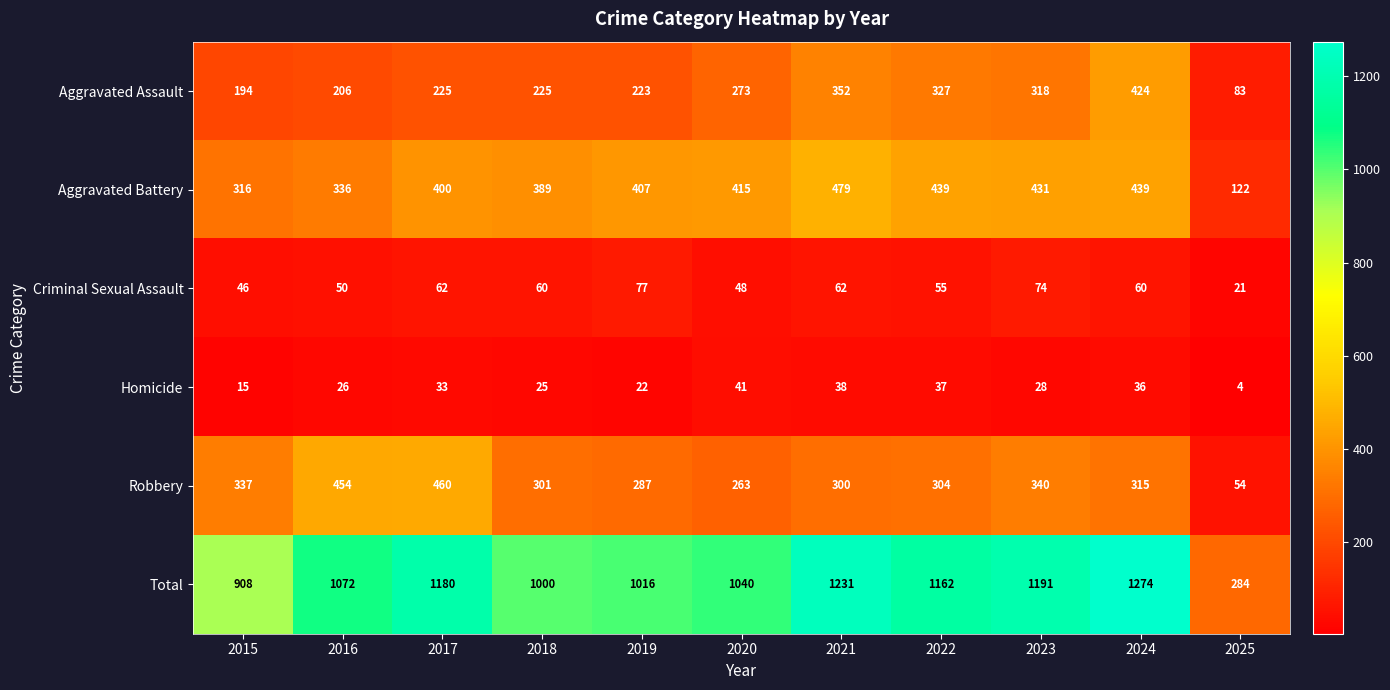

What is the difference between the highest and lowest values at 2016?

1046